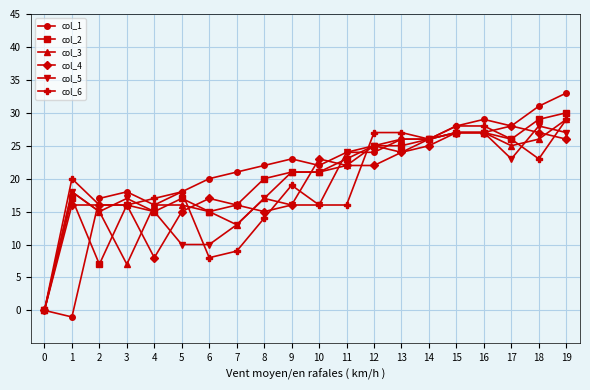

What is the spread (max minus min) of values at 14?

1